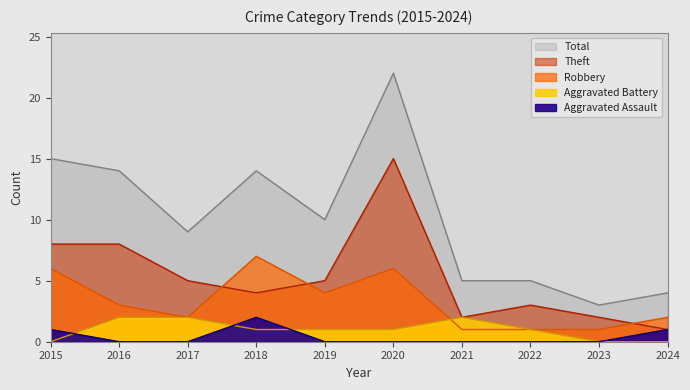

Which series ends up on top after the final intersection of Theft and Robbery?

Robbery